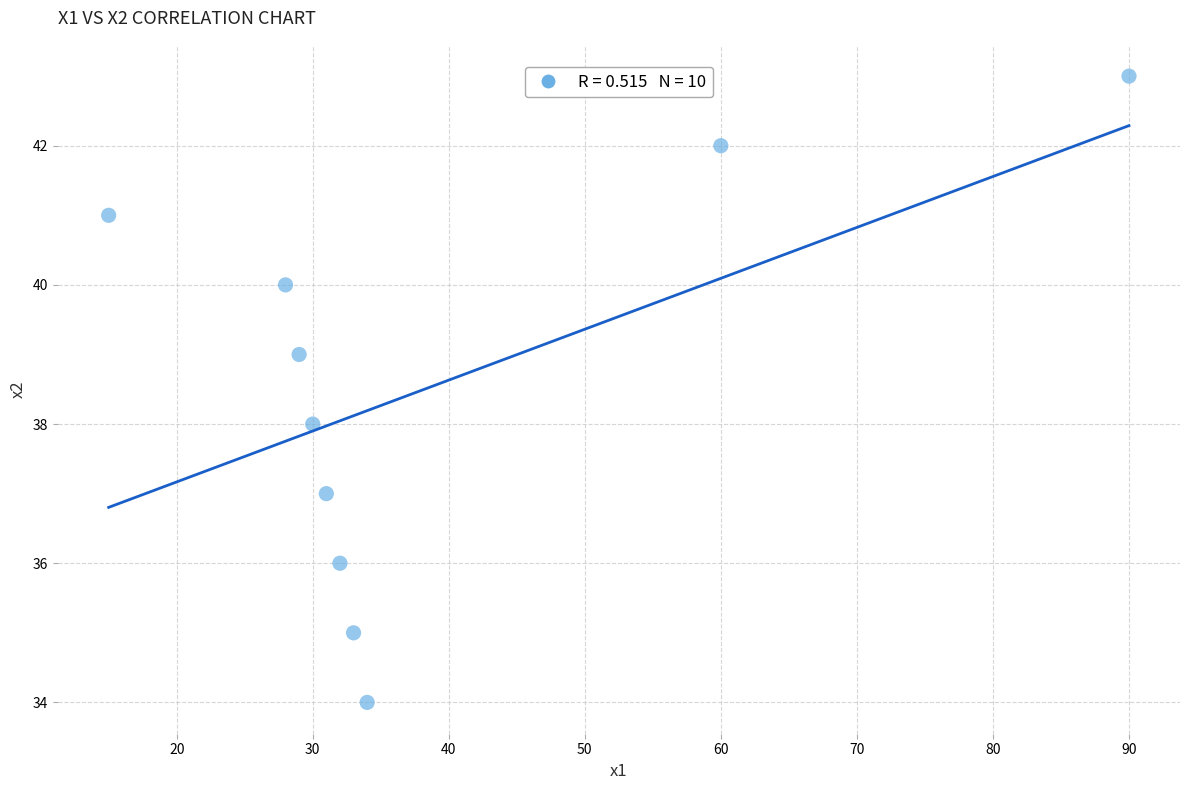

What is the range of Y values (max minus min)?

9